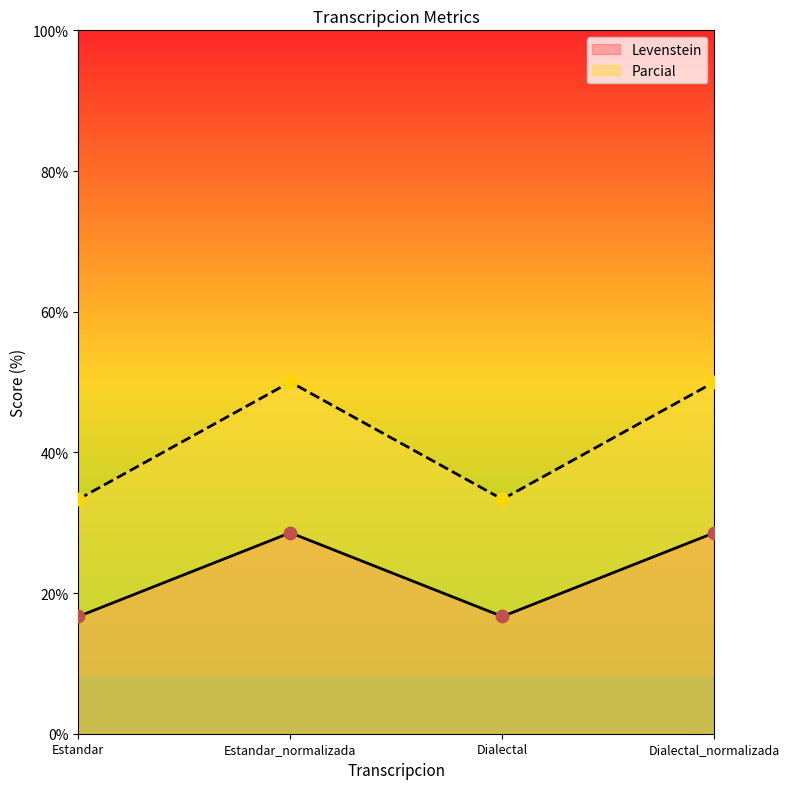

At which category is the sum across all series the highest?

Estandar_normalizada